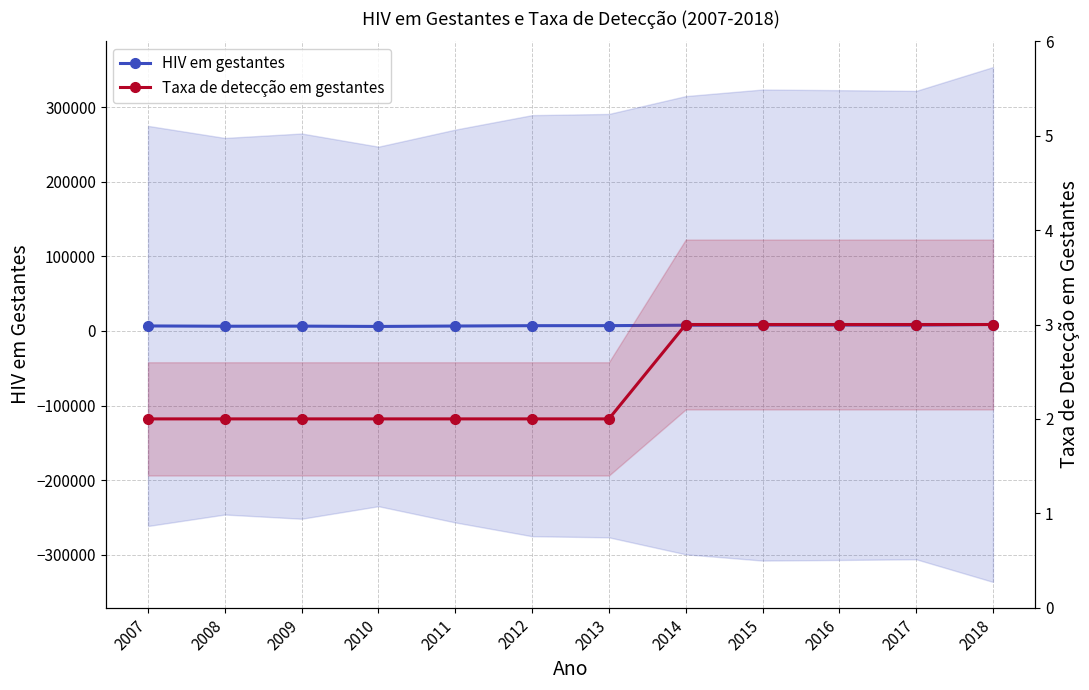

True or false: HIV em gestantes has a value of 6578 at 2011.

True